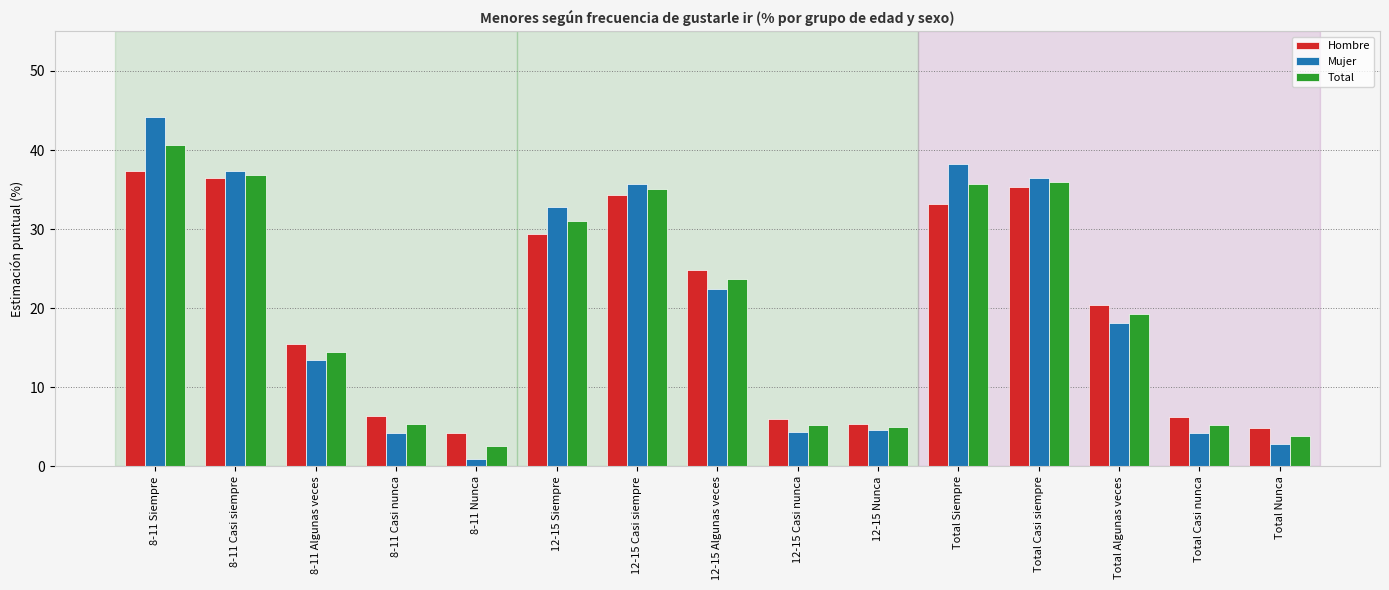

The value of Mujer at Total Casi nunca is 7.6. True or false?

False